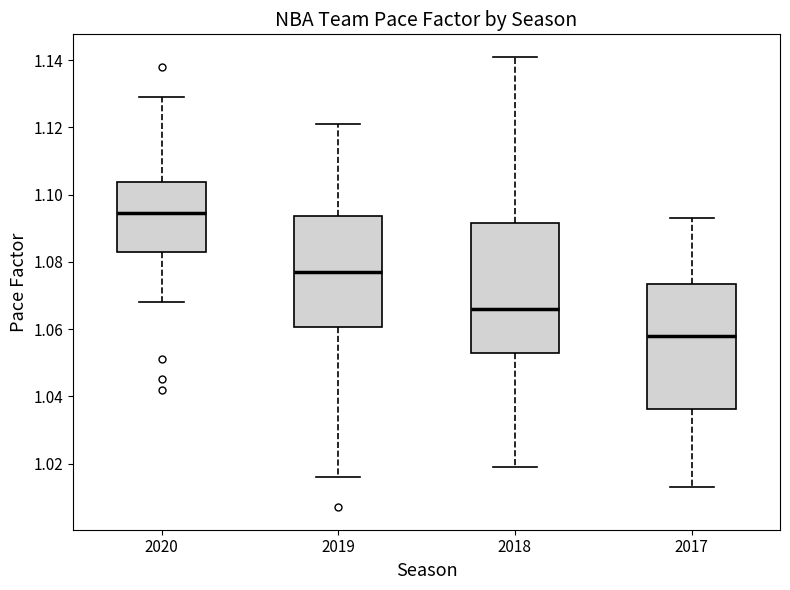

Which box has the highest median line?

2020